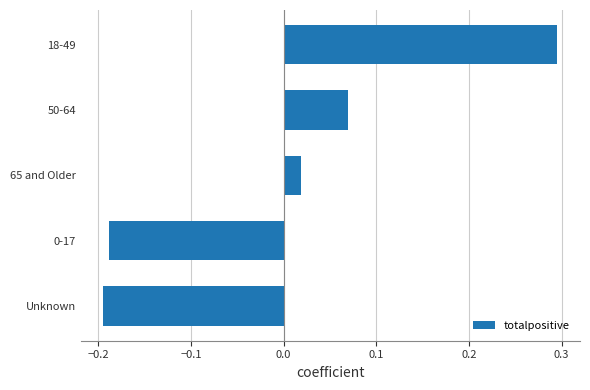

Which label corresponds to the smallest value in the chart?

Unknown